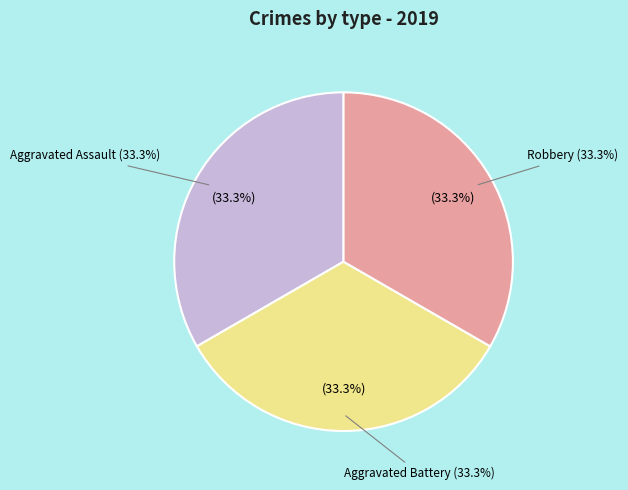

What percentage is the Aggravated Battery slice, to the nearest percent?

33%